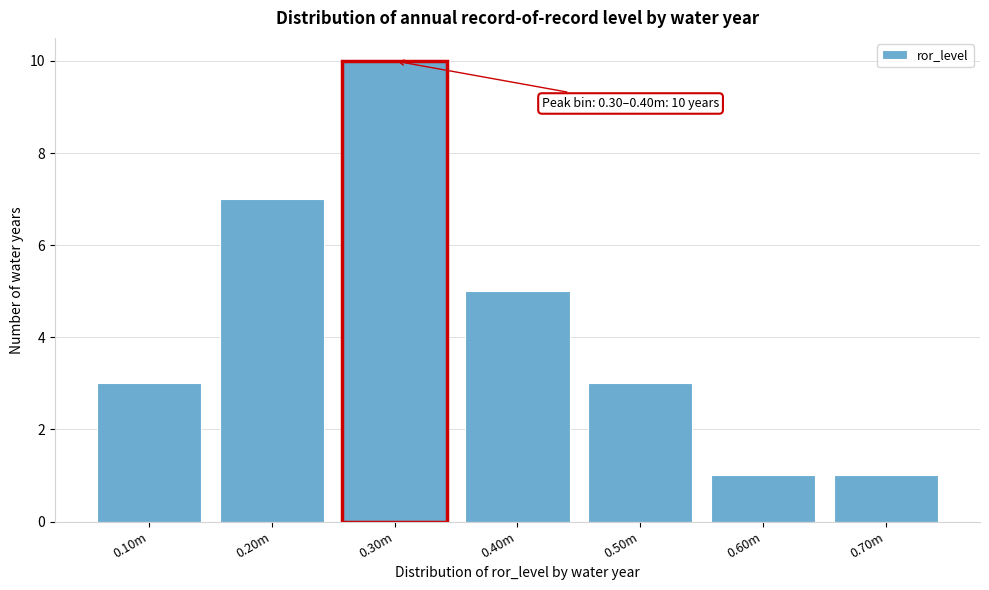

Reading right to left, what are all the values shown in this chart?

1	1	3	5	10	7	3